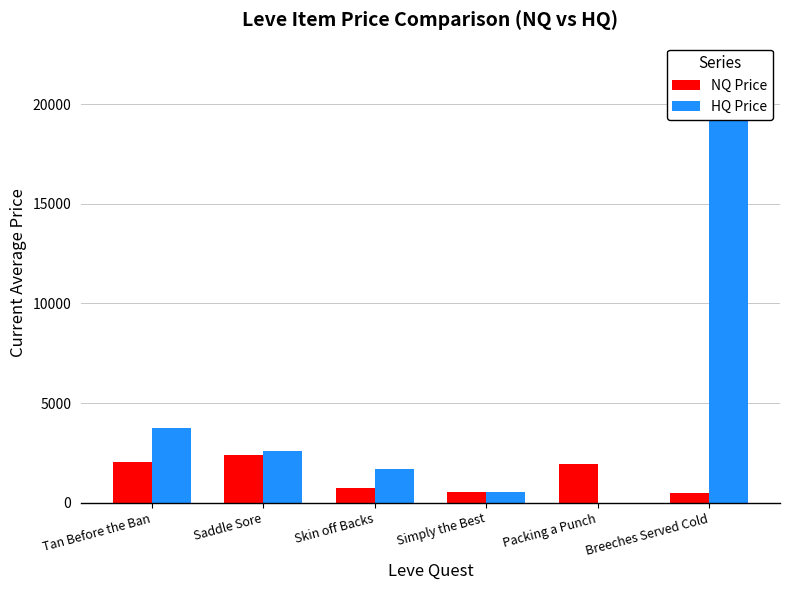

Which category has the highest value across all series?

Breeches Served Cold